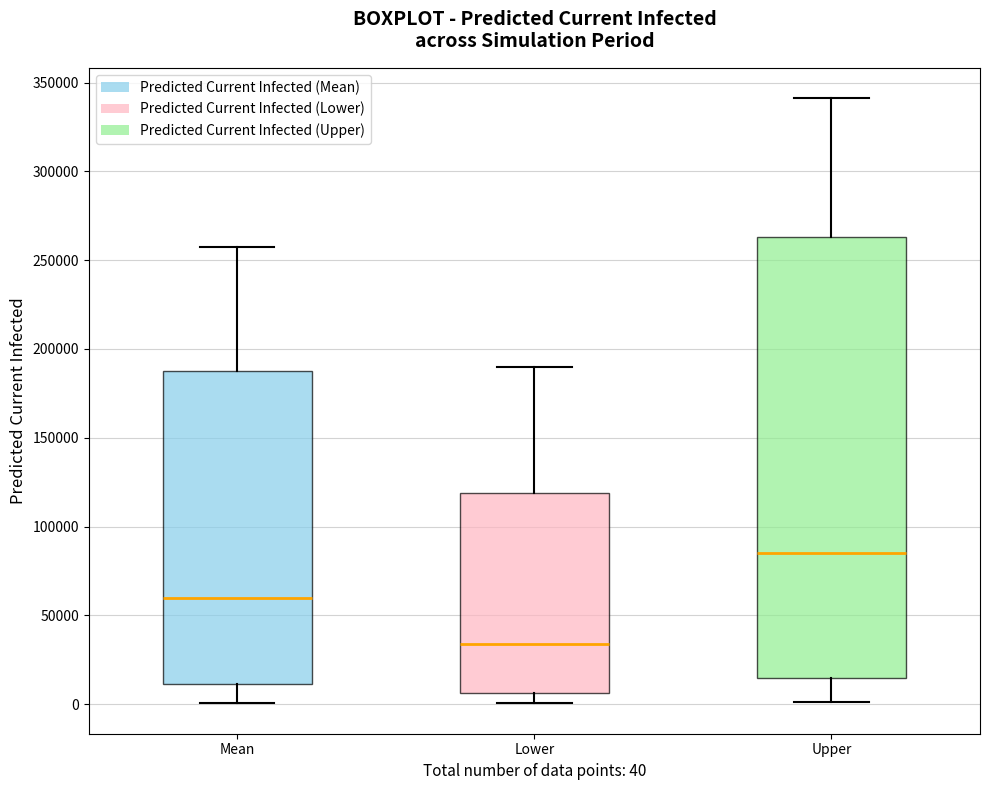

Which box is the tallest, from its lower edge to its upper edge?

Upper